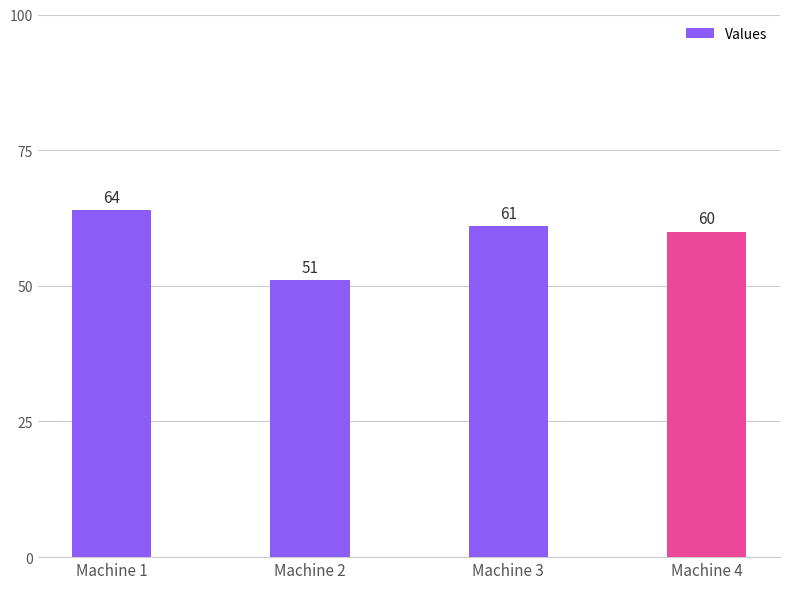

Which label corresponds to the smallest value in the chart?

Machine 2